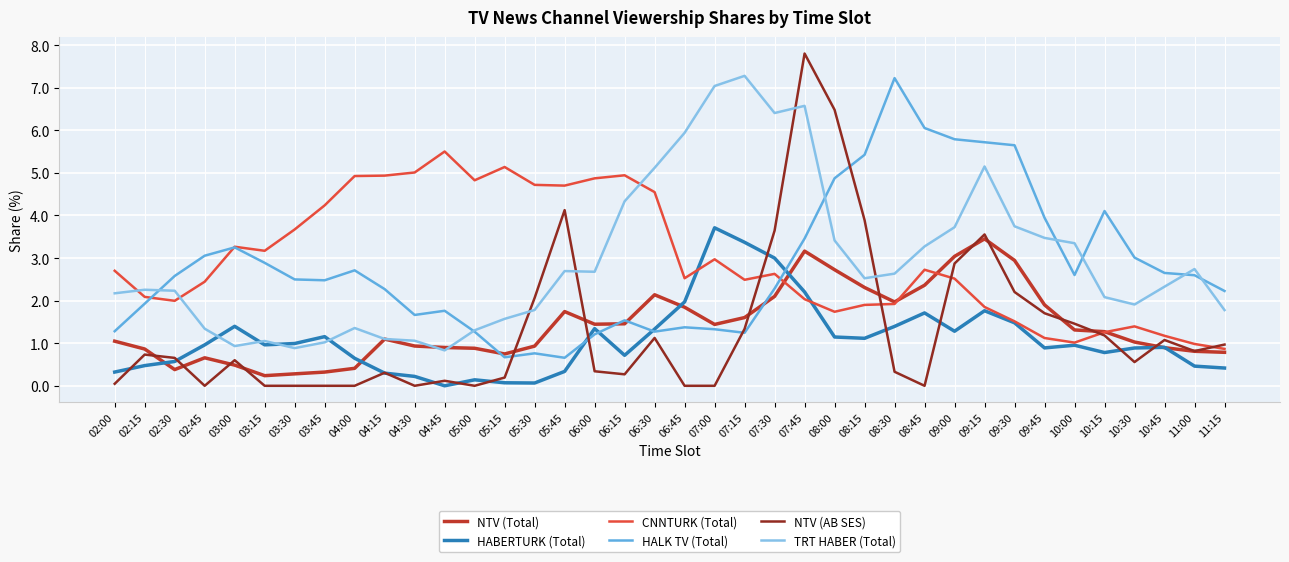

What value does the TRT HABER (Total) series have at 05:45?

2.7